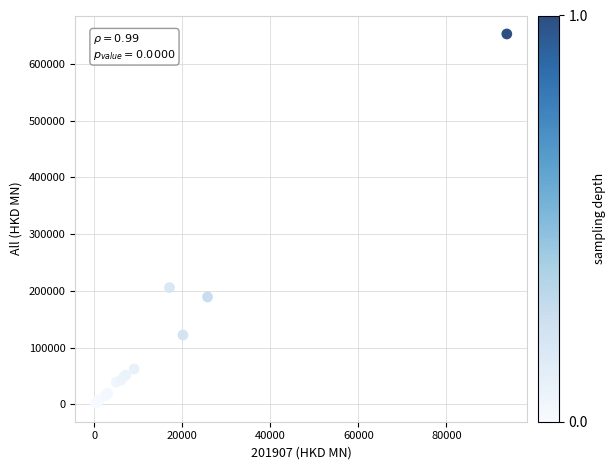

What Y value in the scatter plot is closest to 327362?

205840.1